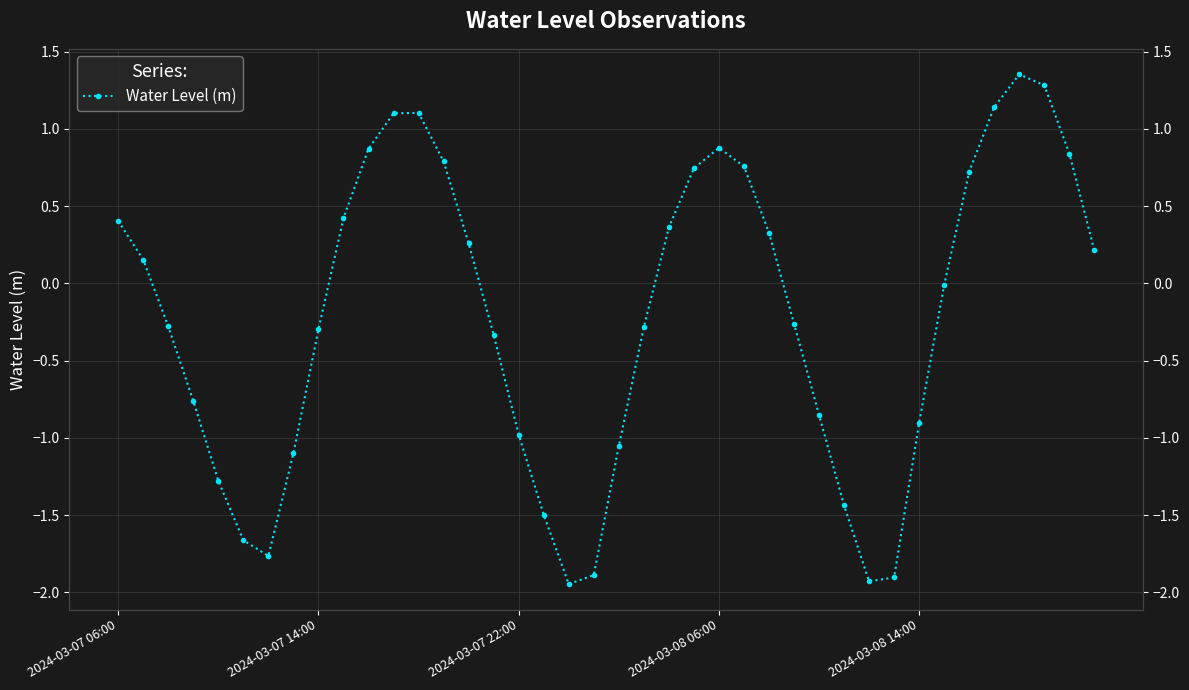

What value does the data have at 21?

-0.3